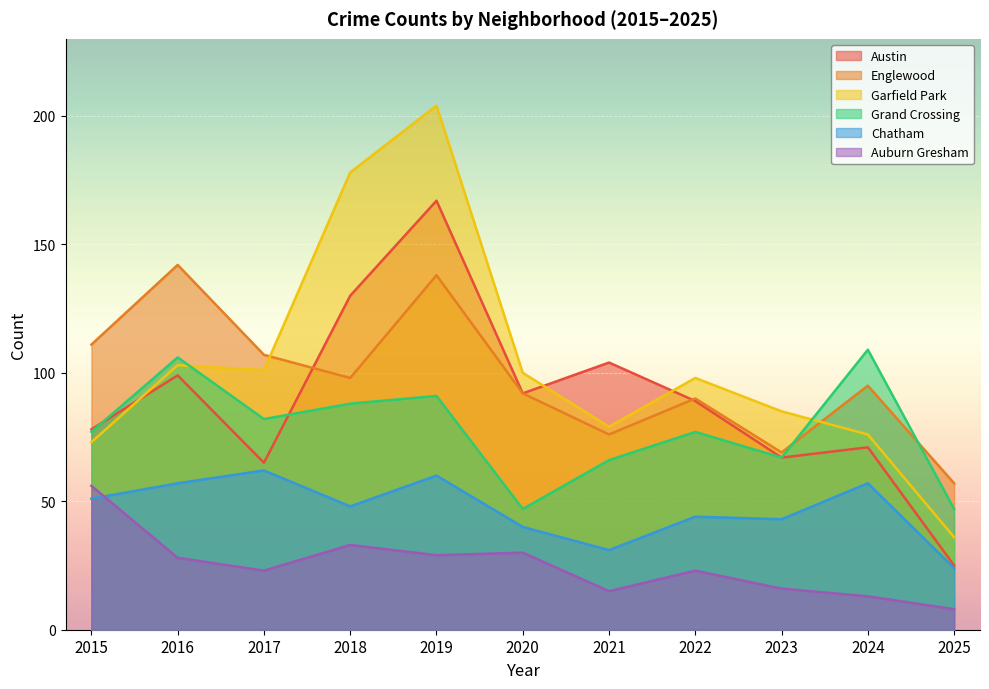

Reading right to left, list all the values displayed in this chart.

Austin: 2025=25	2024=71	2023=67	2022=89	2021=104	2020=92	2019=167	2018=130	2017=65	2016=99	2015=78
Englewood: 2025=57	2024=95	2023=69	2022=90	2021=76	2020=92	2019=138	2018=98	2017=107	2016=142	2015=111
Garfield Park: 2025=36	2024=76	2023=85	2022=98	2021=79	2020=100	2019=204	2018=178	2017=101	2016=103	2015=73
Grand Crossing: 2025=47	2024=109	2023=67	2022=77	2021=66	2020=47	2019=91	2018=88	2017=82	2016=106	2015=77
Chatham: 2025=24	2024=57	2023=43	2022=44	2021=31	2020=40	2019=60	2018=48	2017=62	2016=57	2015=51
Auburn Gresham: 2025=8	2024=13	2023=16	2022=23	2021=15	2020=30	2019=29	2018=33	2017=23	2016=28	2015=56